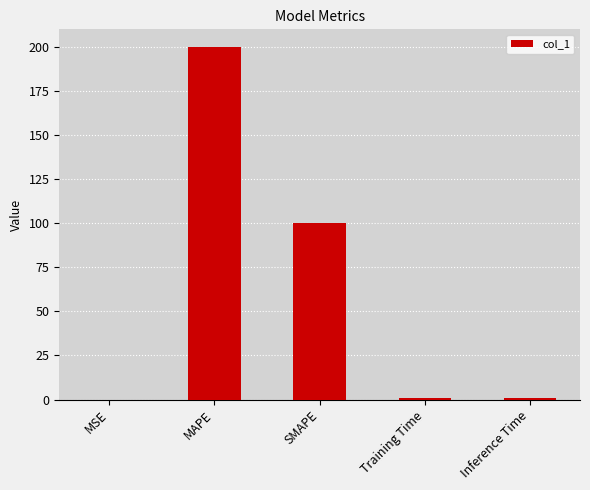

Is it true that the value at MAPE is 133.8?

False